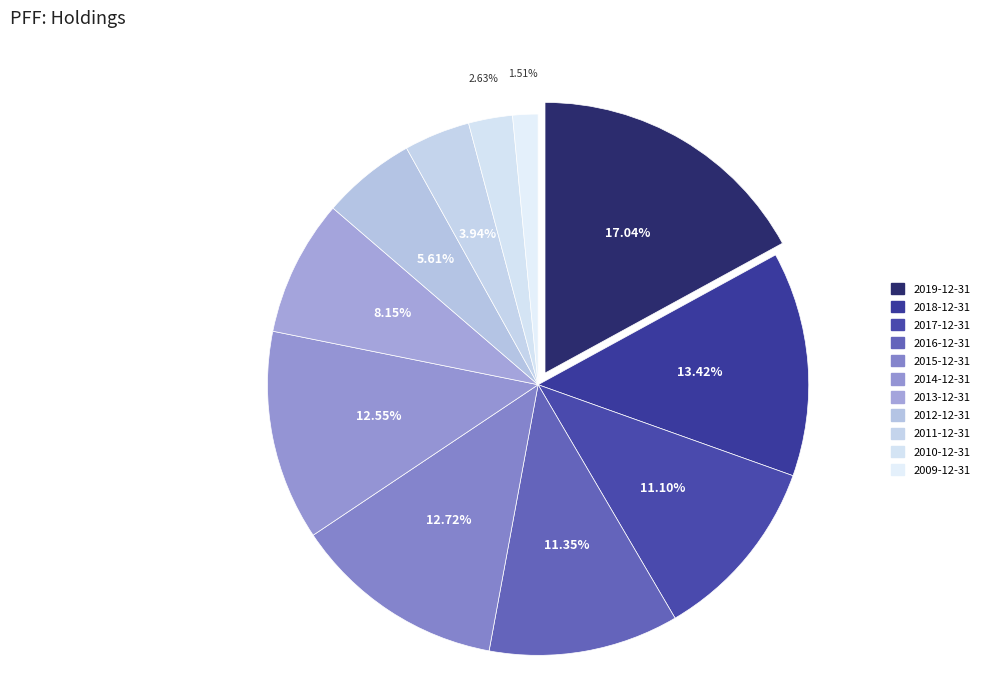

How many slices are in this pie chart?

11